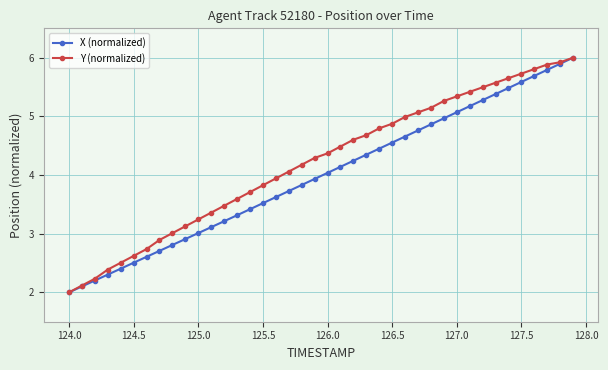

What is the highest value of the Y (normalized) series?

6.0